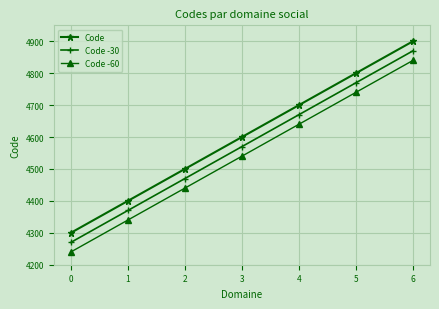

At which label is Code -60 closest to 4540?

3